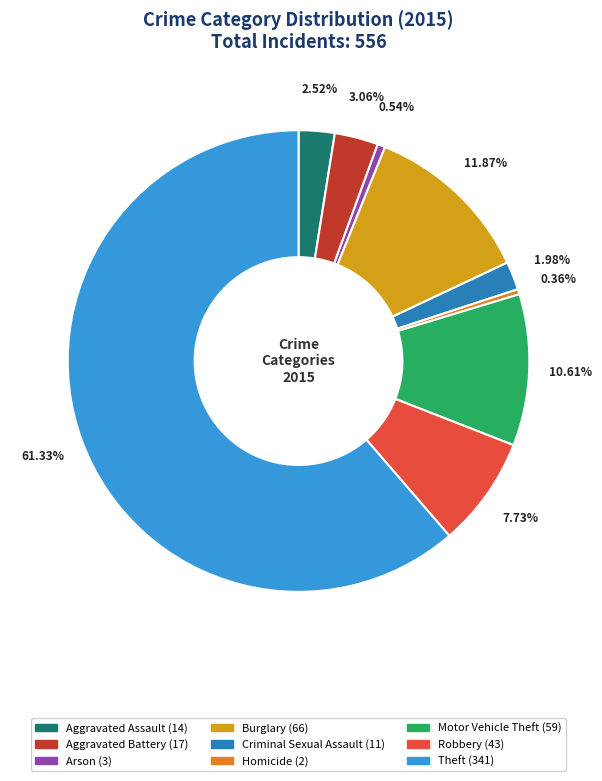

To the nearest percent, what is the difference between the largest and smallest slice percentages?

61%